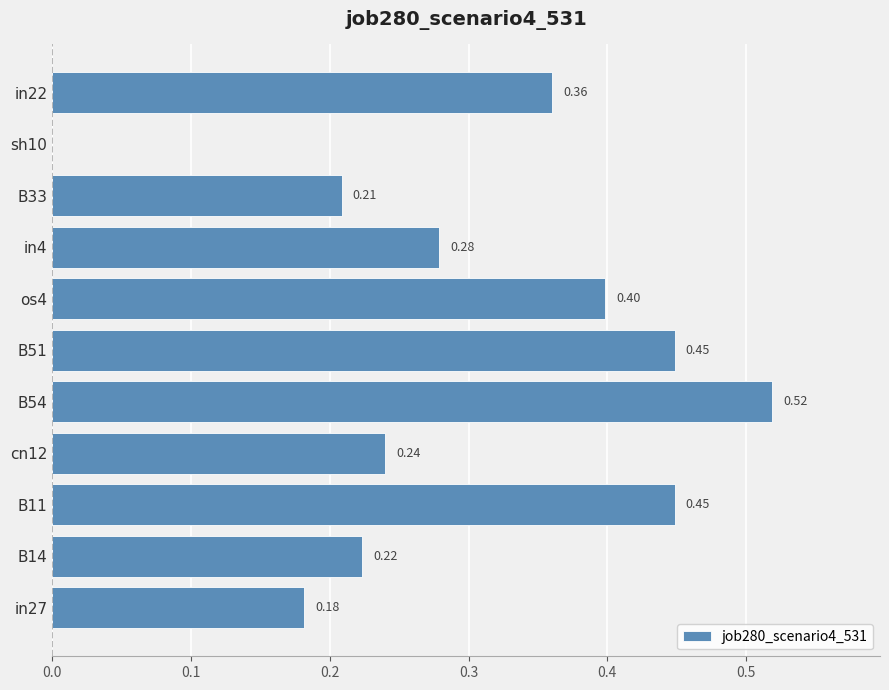

What is the sum of all values?

3.3